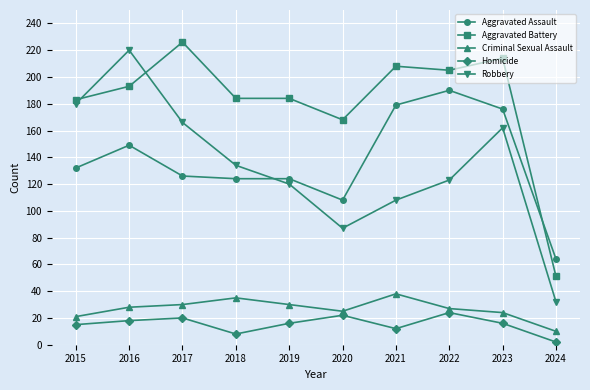

What is the sum of all Homicide values?

153